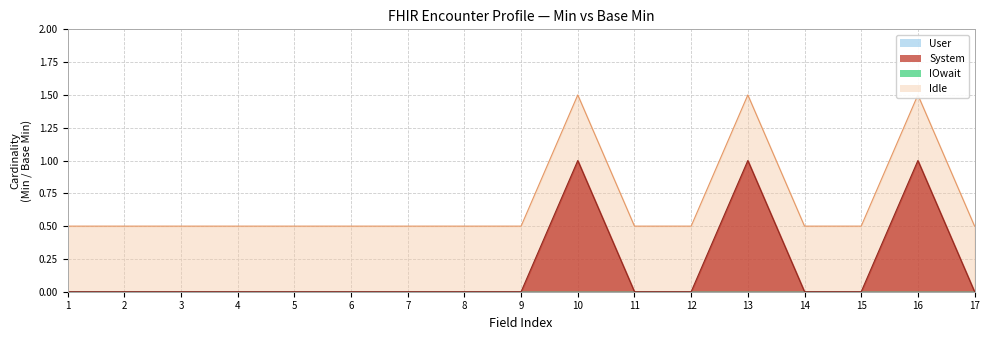

What is the greatest value displayed?

1.5